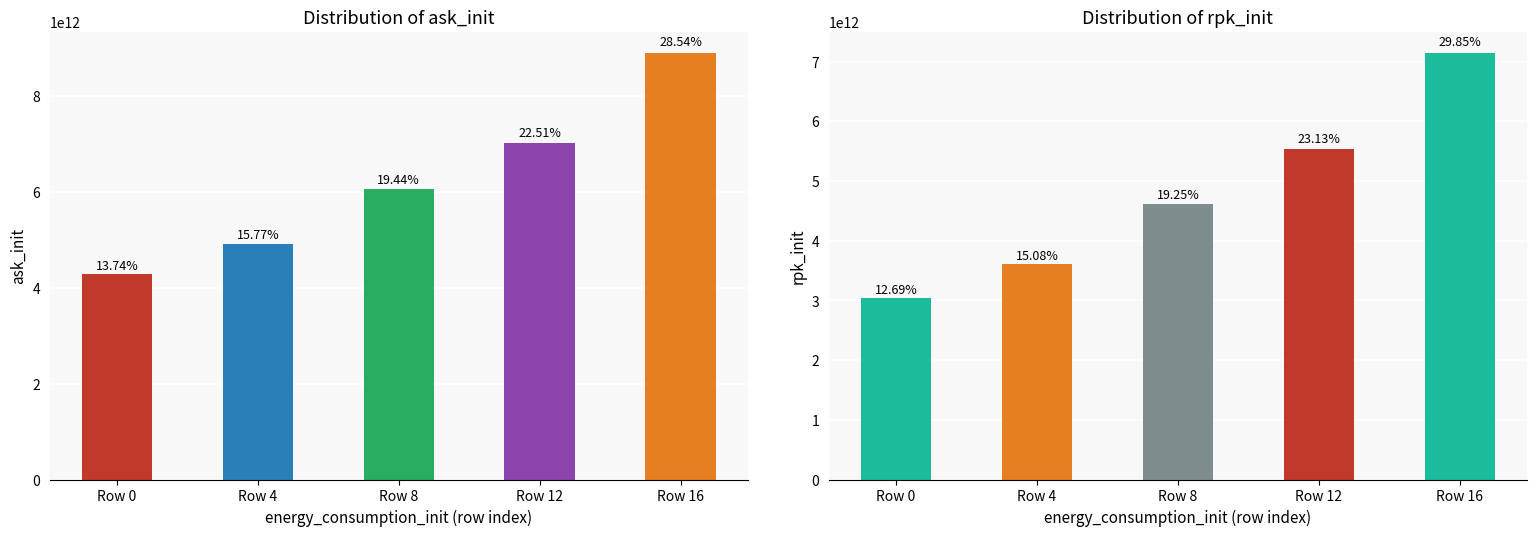

Are the bars horizontal?

No